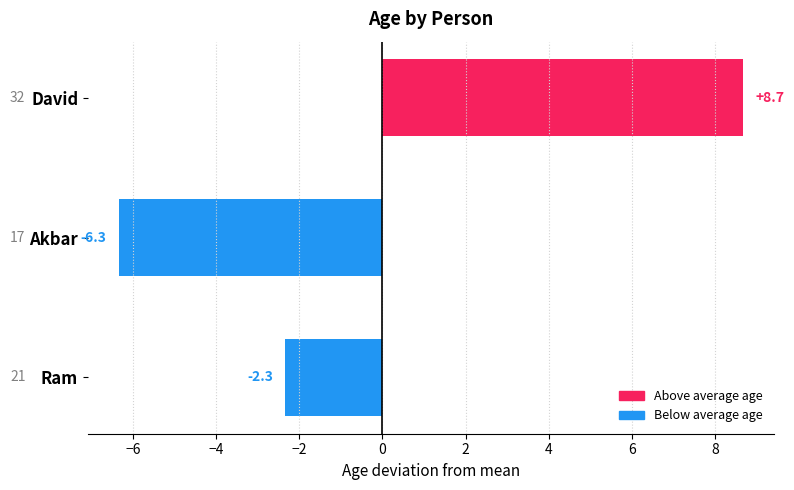

At which category does the chart reach its peak across all series?

David